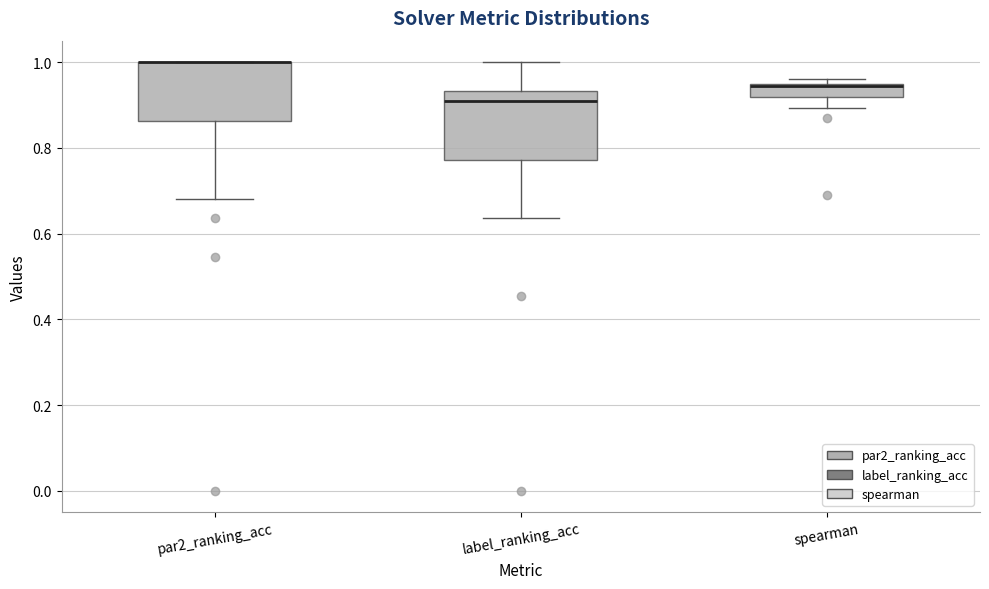

Reading left to right, transcribe this box plot: for each box, give where its median line is, the range the box spans, and where its two whiskers end, as read against the y-axis. The values are not printed on the chart, so give them approximately, as read against the axis.

par2_ranking_acc: median 1.00 (drawn on the box's upper edge), box 0.86 to 1.00, whiskers 0.68 to 1.00
label_ranking_acc: median 0.90, box 0.78 to 0.94, whiskers 0.64 to 1.00
spearman: median 0.94, box 0.92 to 0.94, whiskers 0.90 to 0.96